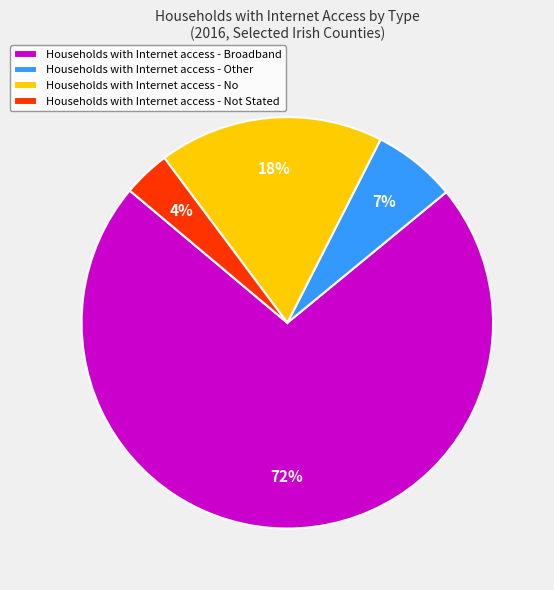

Is there a majority slice in this chart?

Yes